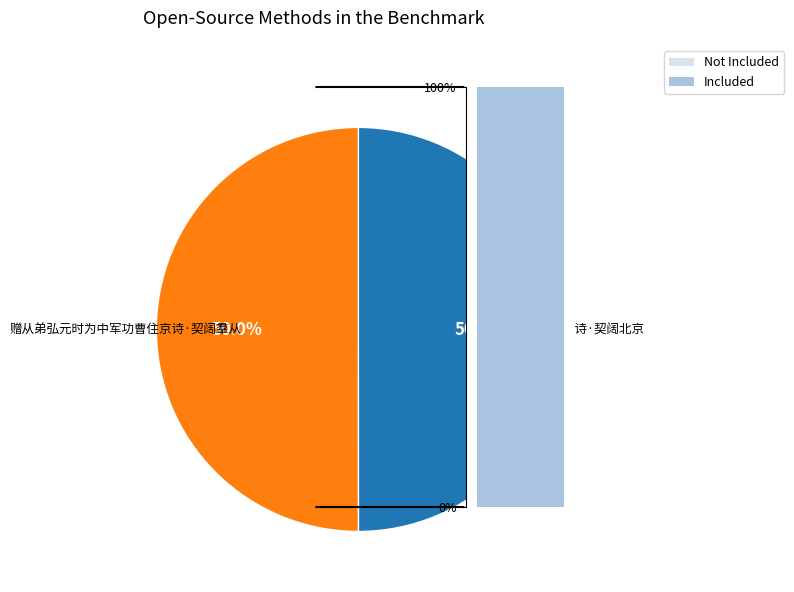

Is it true that 赠从弟弘元时为中军功曹住京诗·契阔羣从 is 60% of the pie?

False